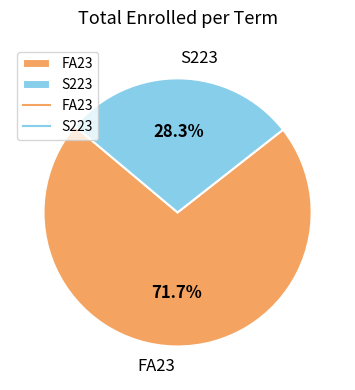

To the nearest percent, what is the combined percentage of FA23 and S223?

100%